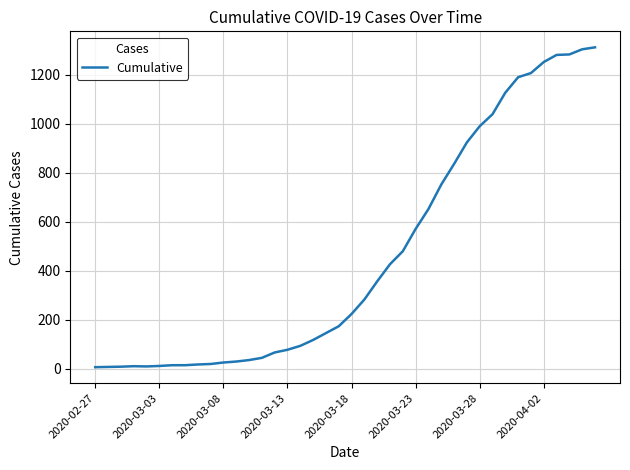

What is the greatest value displayed?

1311